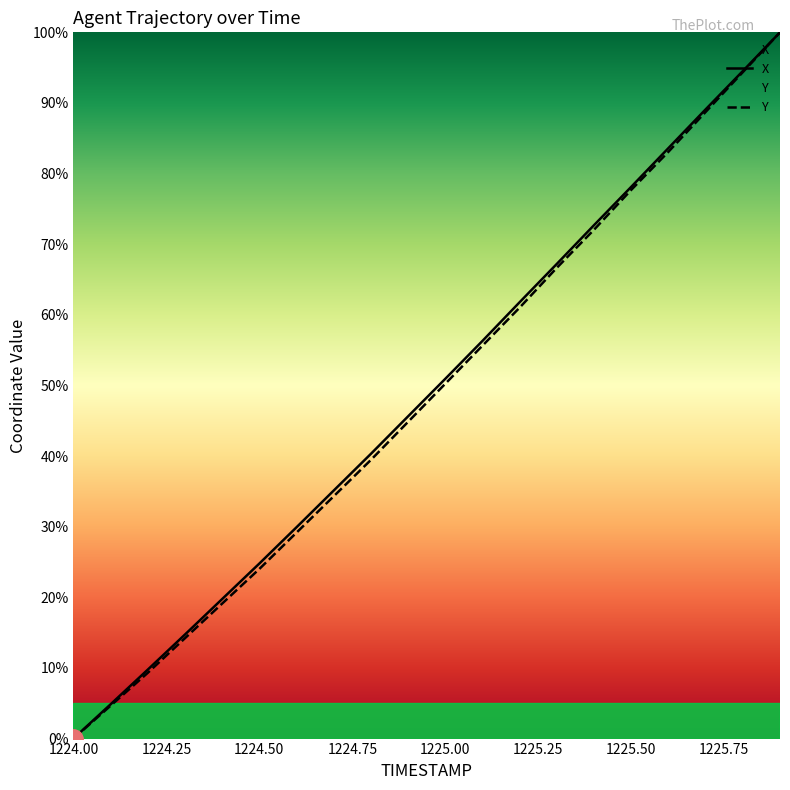

At which category is the sum across all series the highest?

1225.9